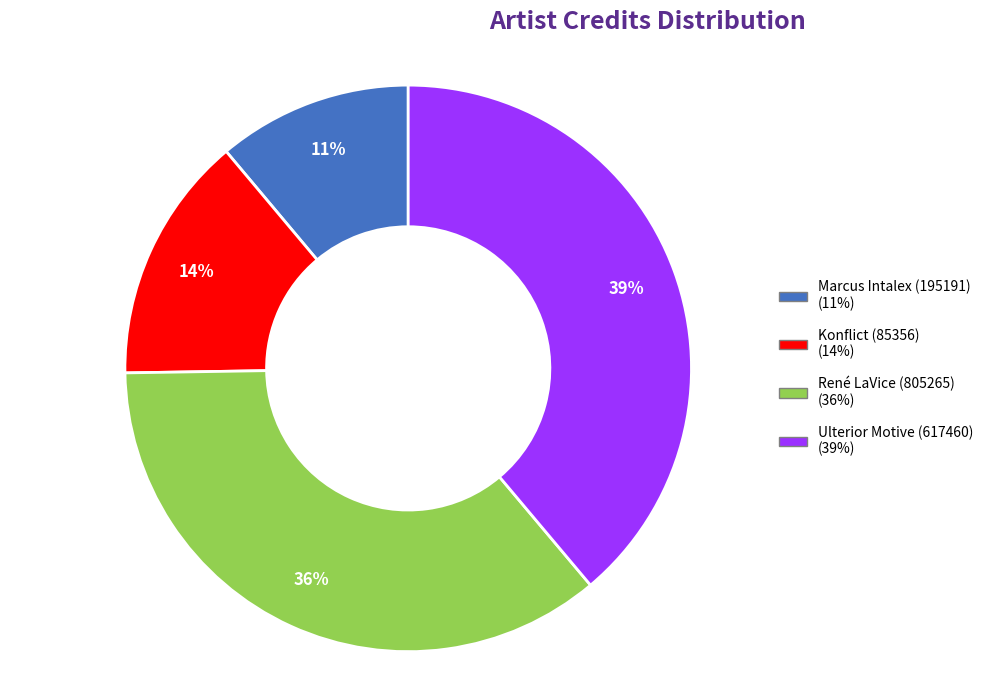

Which slice is the smallest?

Marcus Intalex (195191)